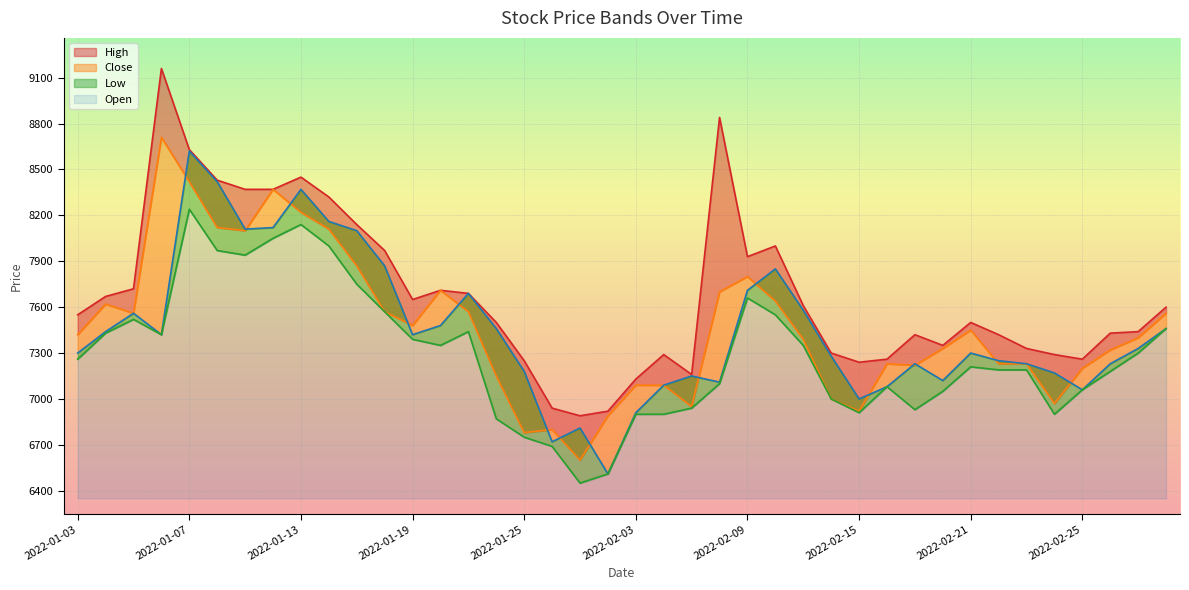

What is the highest value of the Open series?

8620